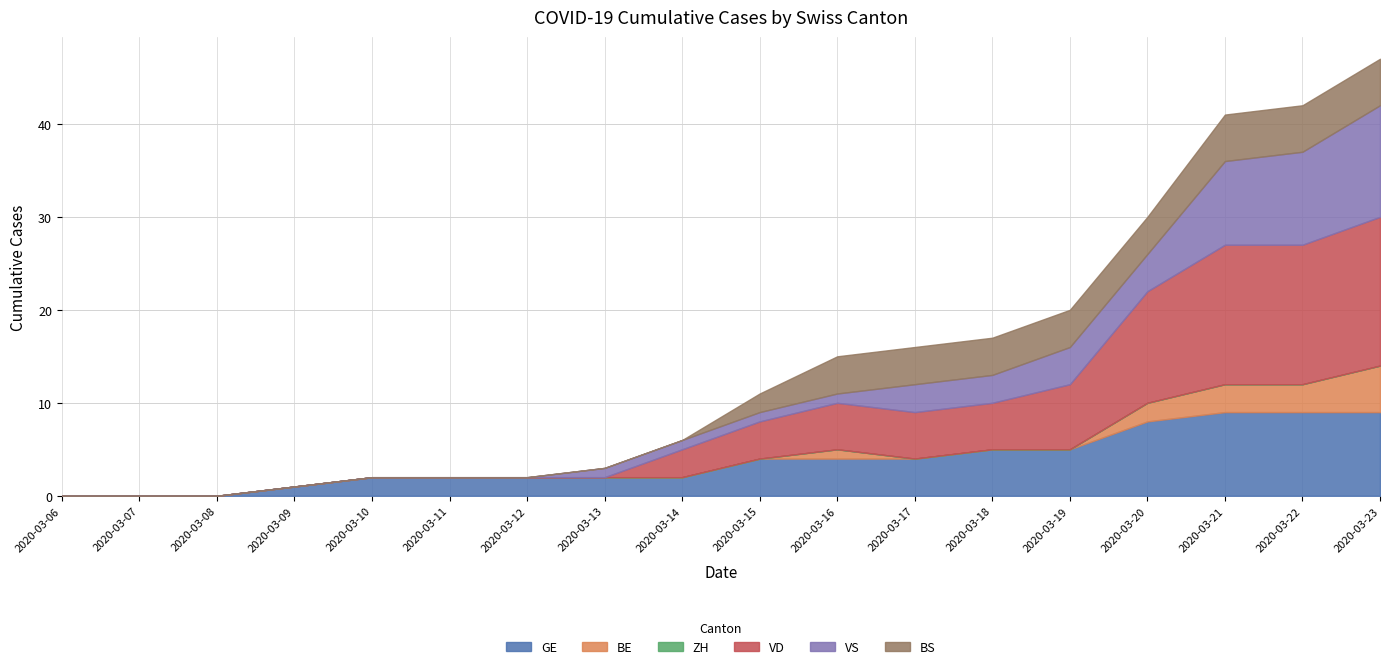

True or false: VD and ZH intersect in this chart.

False